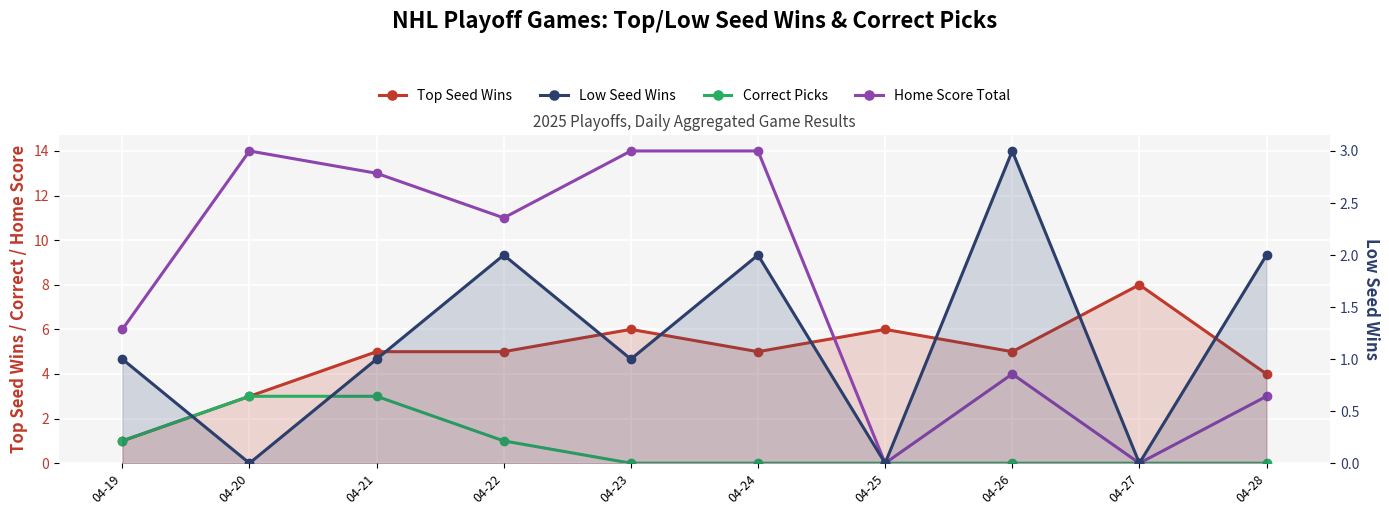

Where does the Low Seed Wins series first go above 1?

04-22